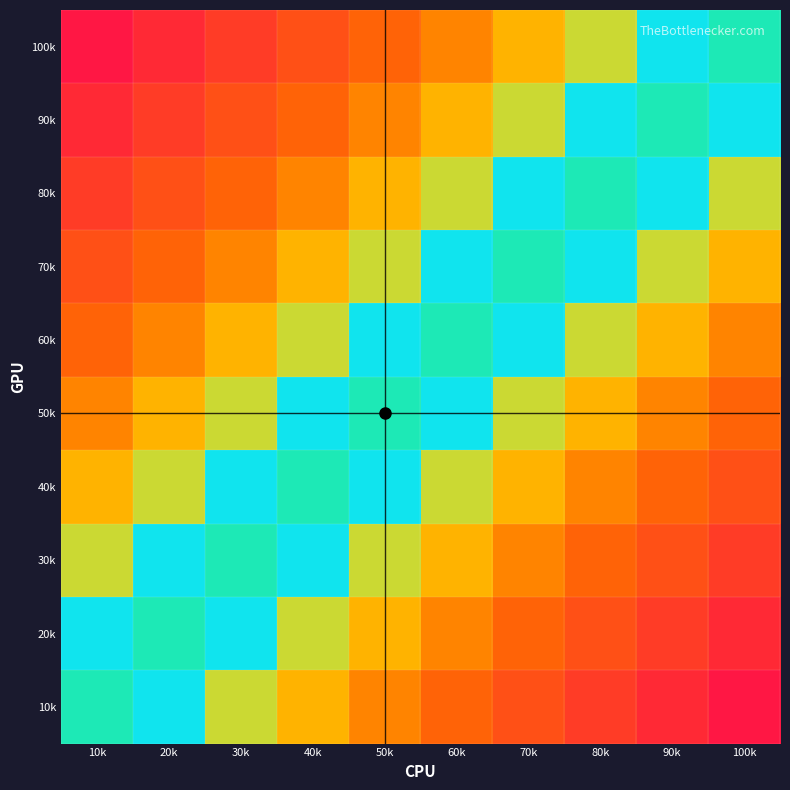

List the series in order of their peak value, lowest first.

60k, 50k, 70k, 40k, 80k, 30k, 90k, 20k, 100k, 10k